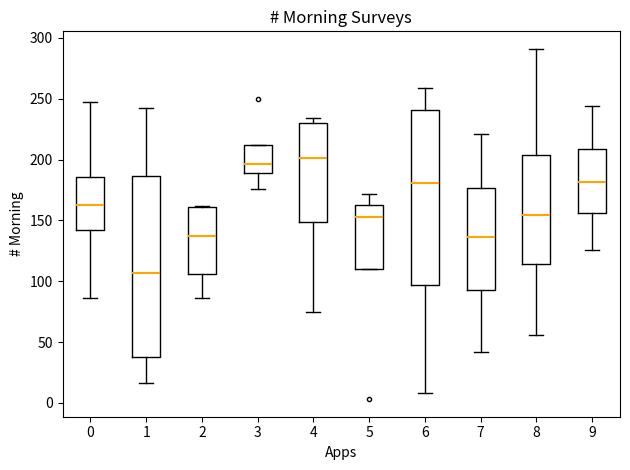

Where does the upper whisker of the box at x = 5 end on the y-axis? The values are not printed on the chart, so give them approximately, as read against the axis.

170